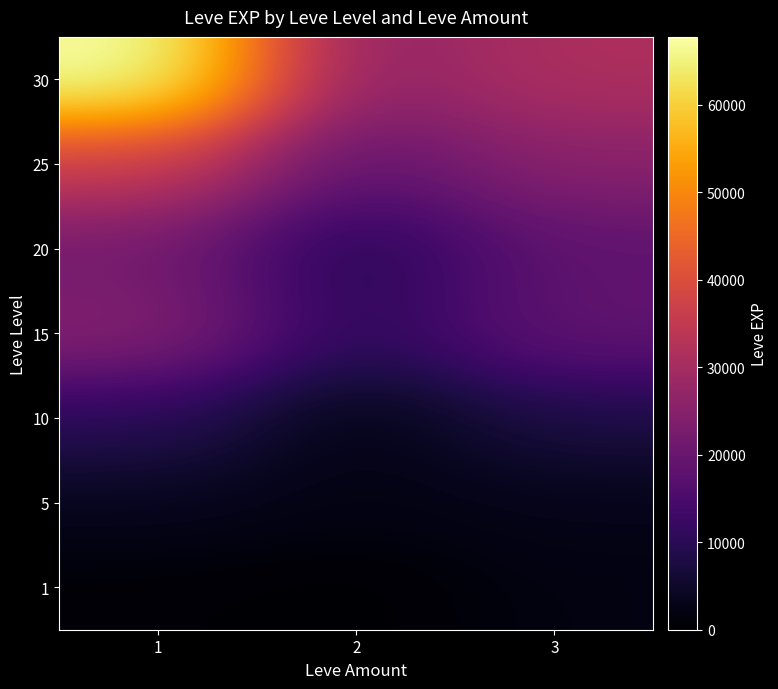

Rank the series at 1 from highest to lowest value.

30, 25, 15, 20, 10, 5, 1